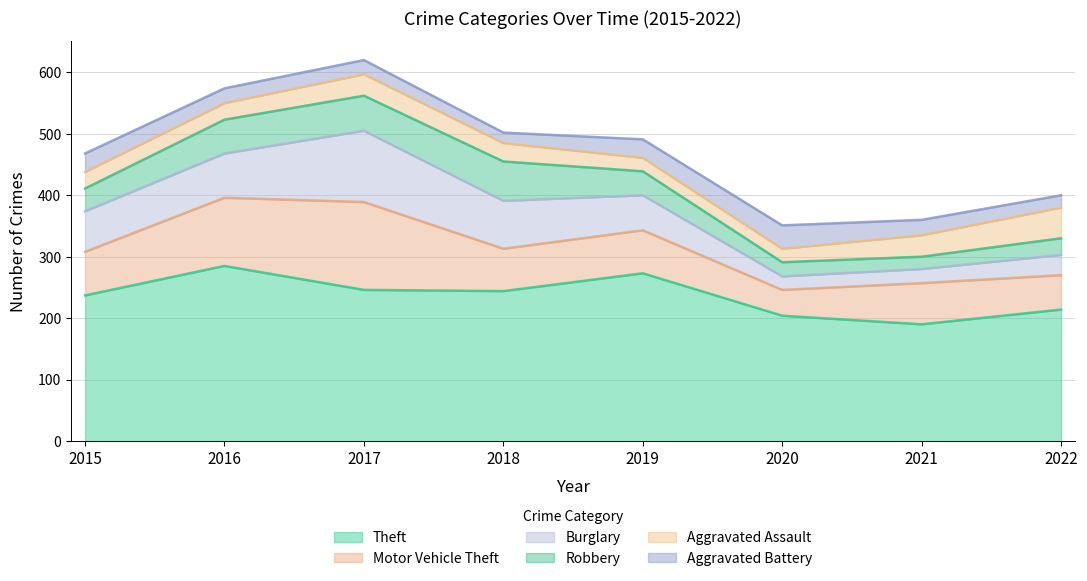

At which label does Aggravated Battery reach its minimum?

2018